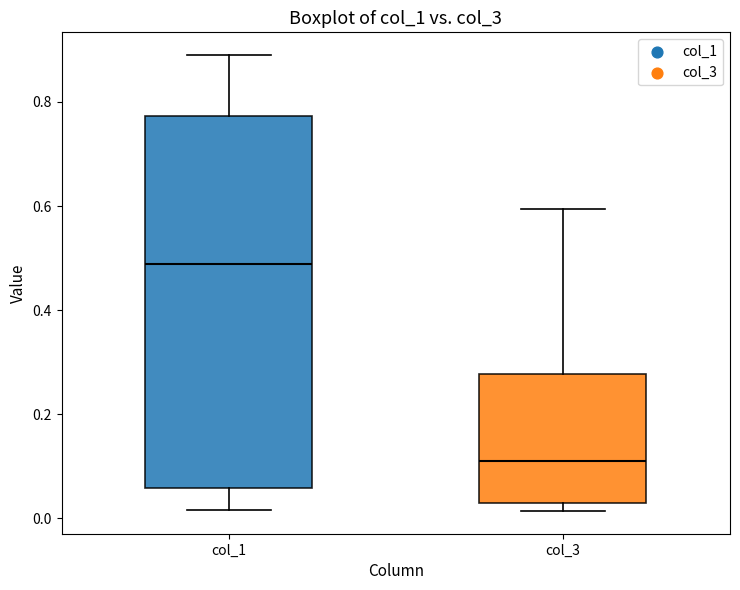

Which box is the tallest, from its lower edge to its upper edge?

col_1